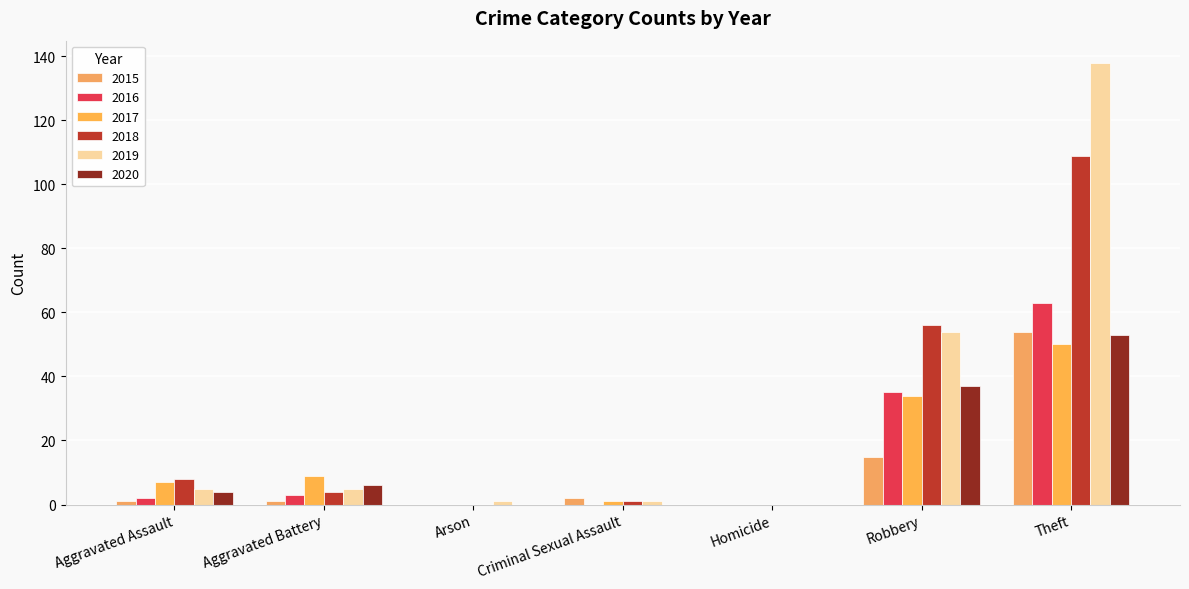

At which label does 2018 first exceed 4?

Aggravated Assault